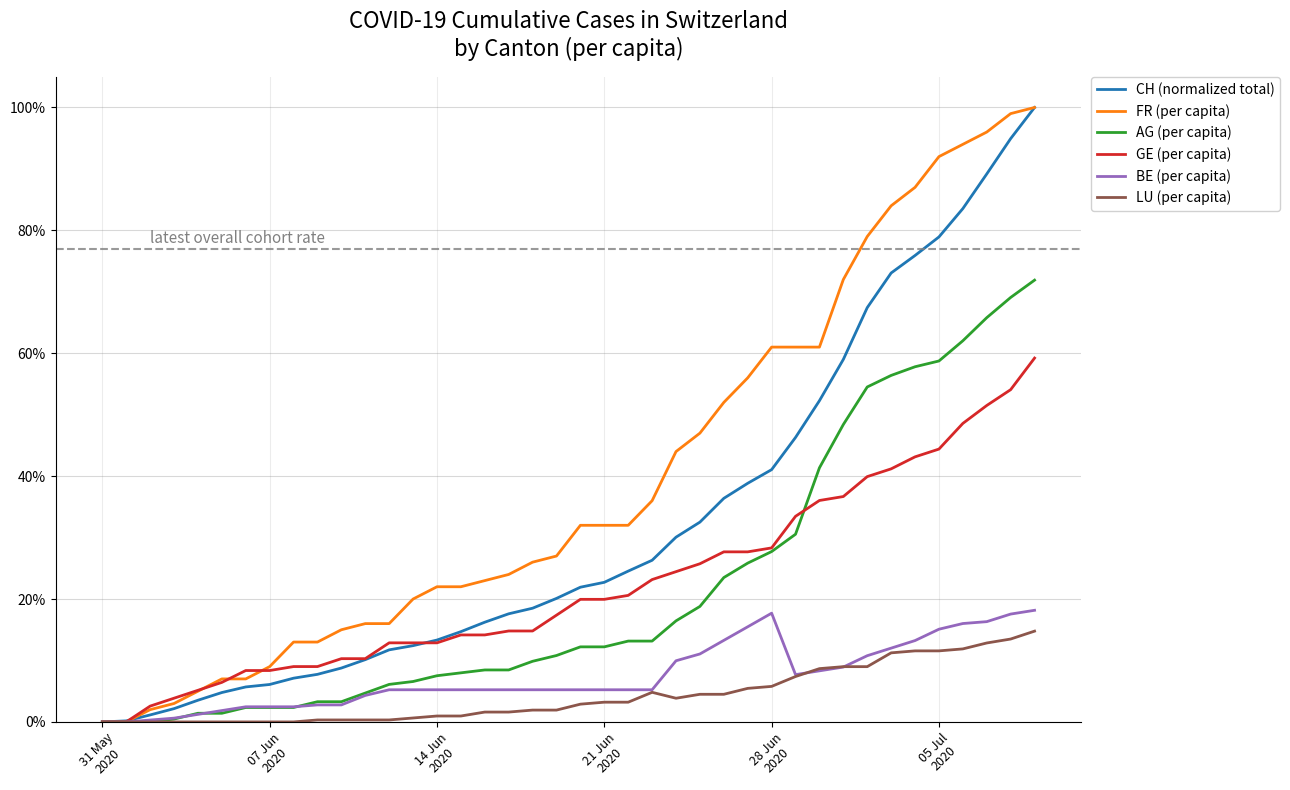

What are all the series names shown in the legend?

CH (normalized total), FR (per capita), AG (per capita), GE (per capita), BE (per capita), LU (per capita)